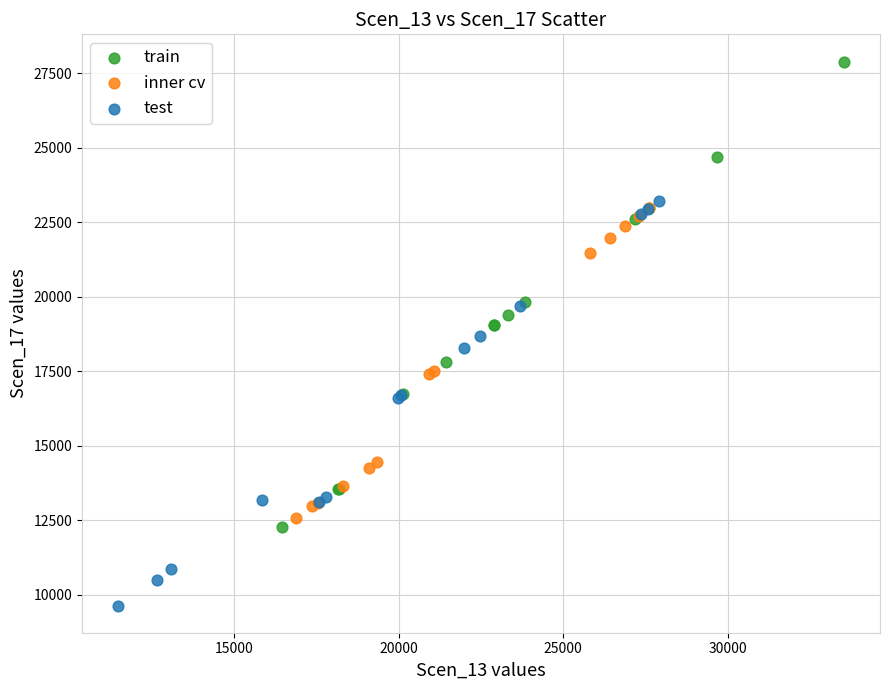

Which series reaches the minimum Y coordinate?

test